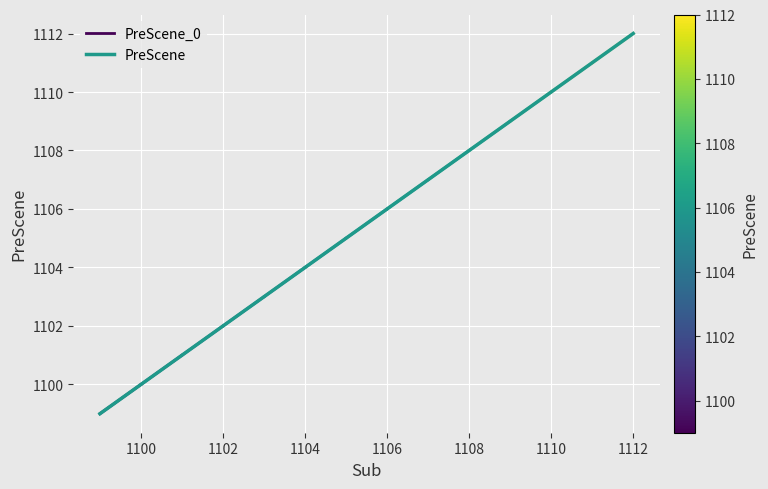

True or false: there are more than 0 points higher than both neighbors.

False